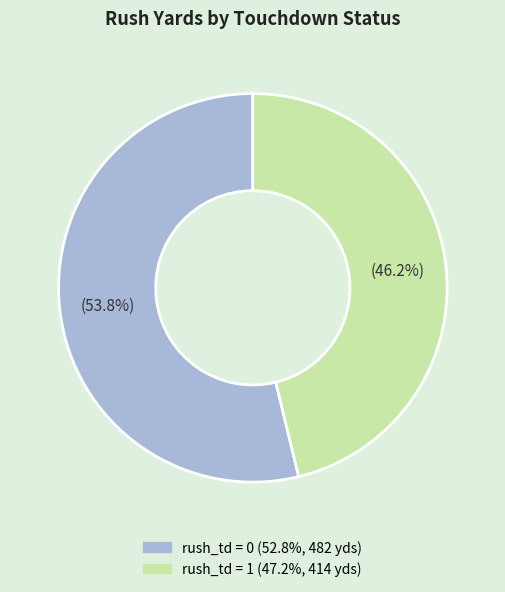

Is there any slice that represents more than half of the pie?

Yes